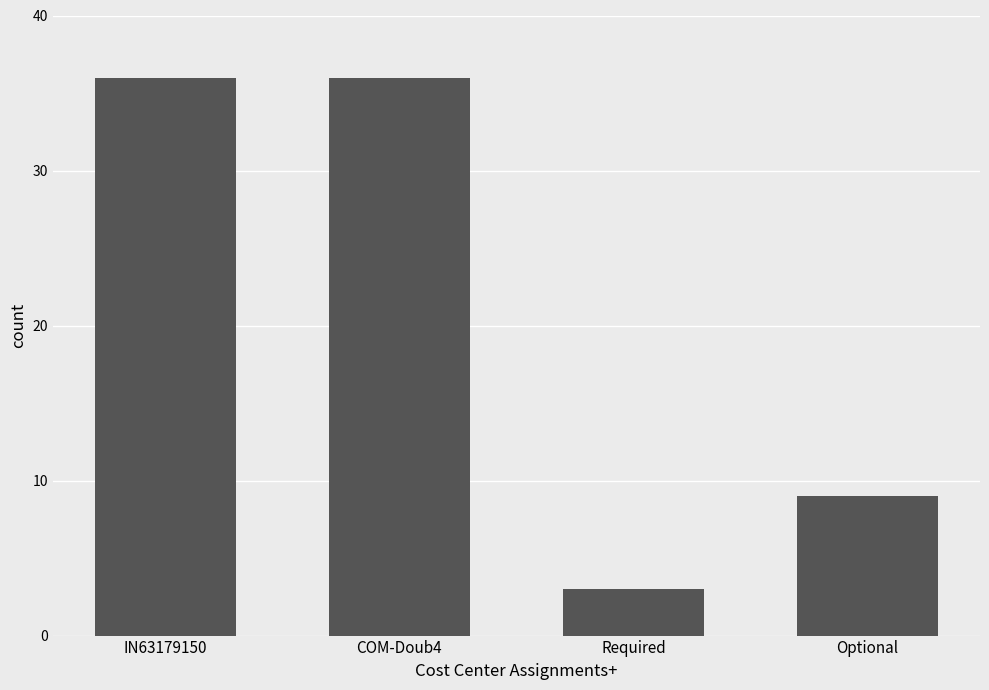

What is the approximate value at Required?

3